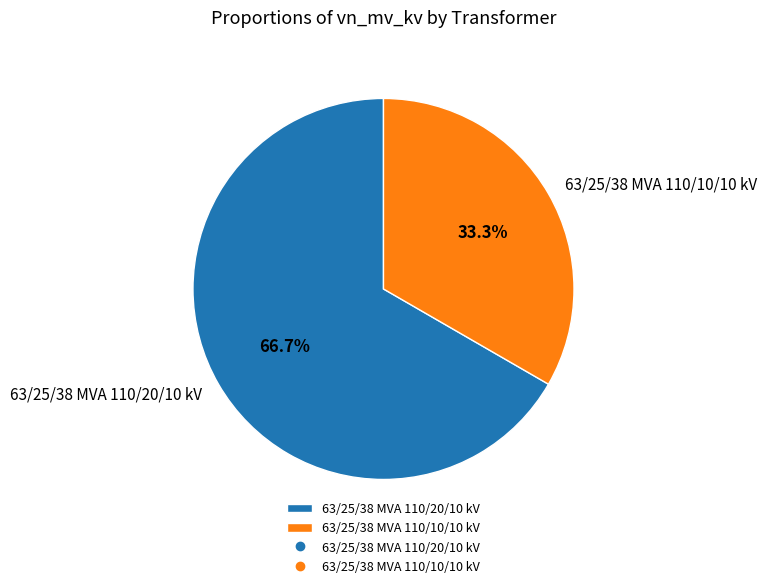

Which has a higher value, 63/25/38 MVA 110/20/10 kV or 63/25/38 MVA 110/10/10 kV?

63/25/38 MVA 110/20/10 kV